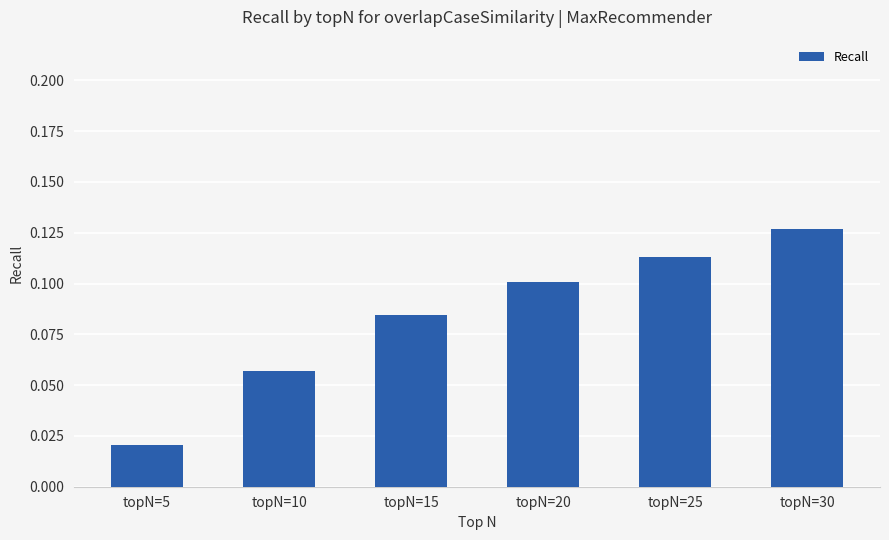

What is the sum of all values?

0.5